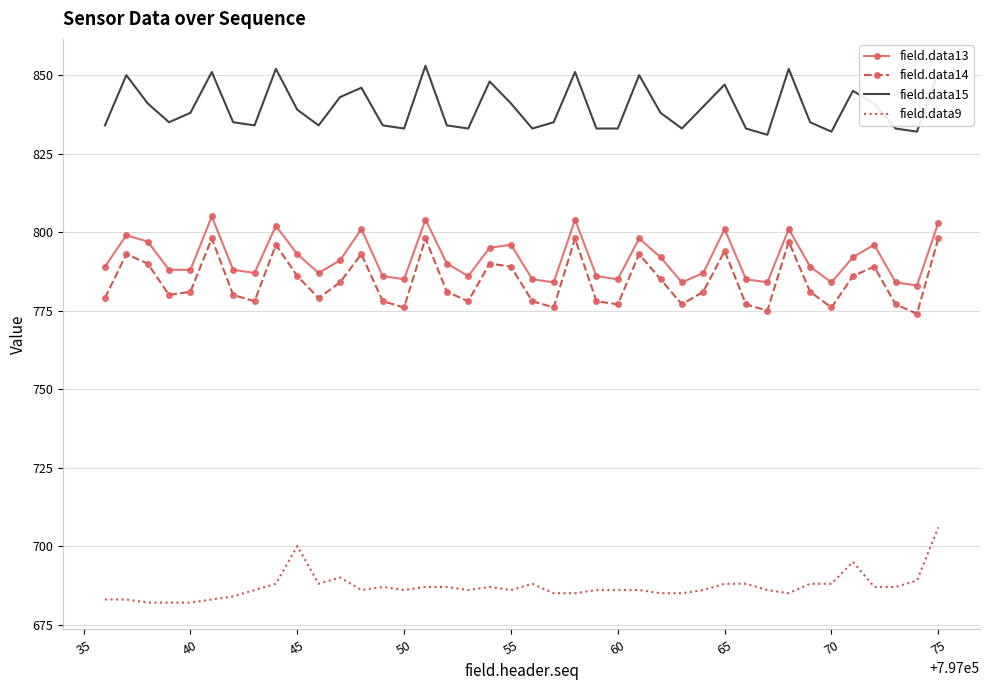

True or false: field.data15 and field.data13 cross at least once.

False